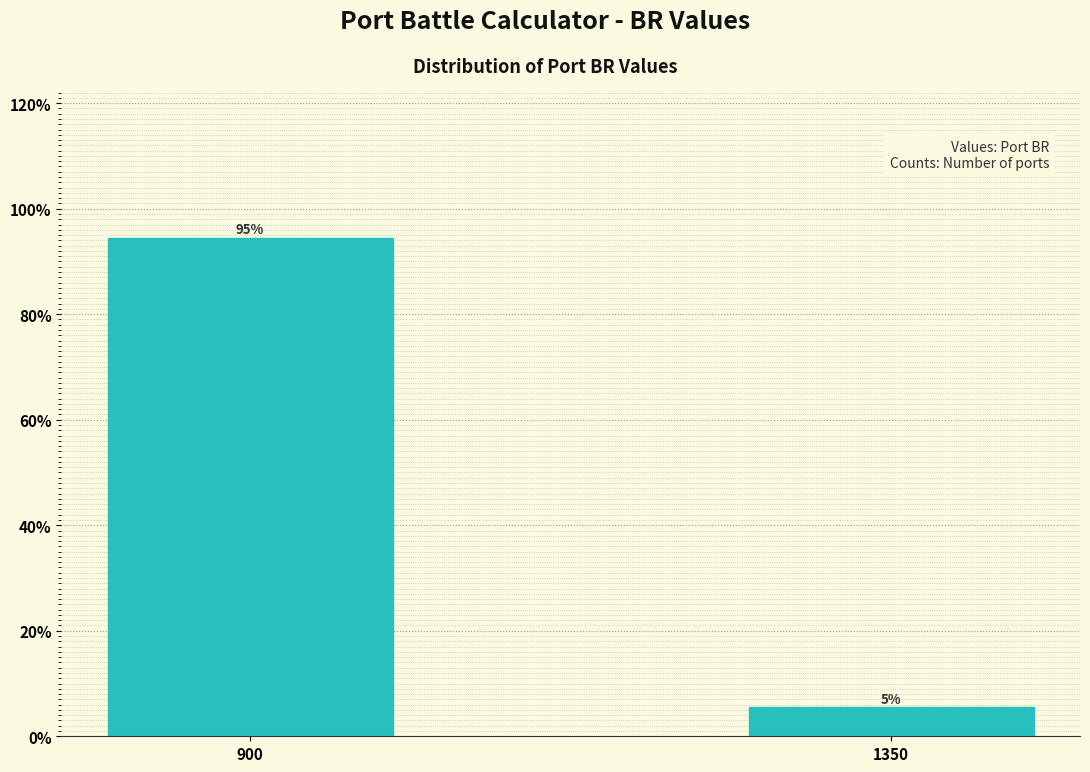

Does the chart contain any negative values?

No